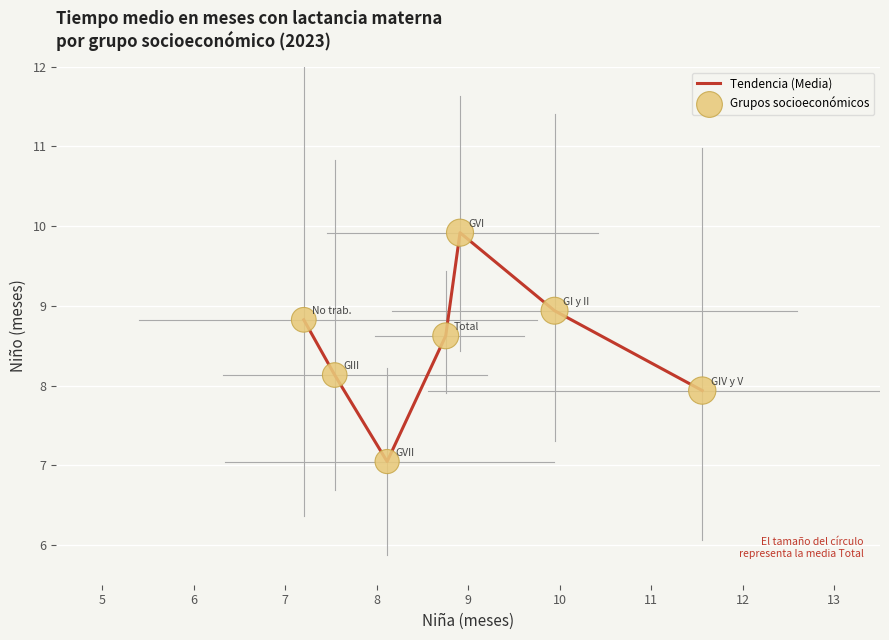

What is the difference between the maximum and minimum values?

2.9